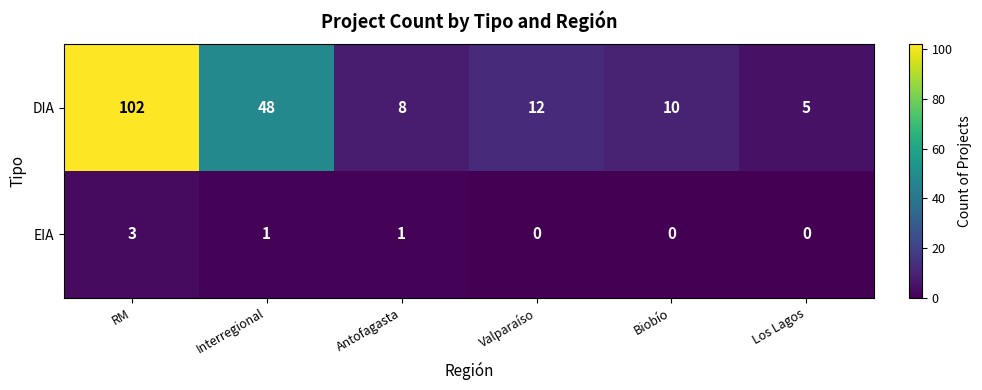

What is the maximum value for EIA?

3